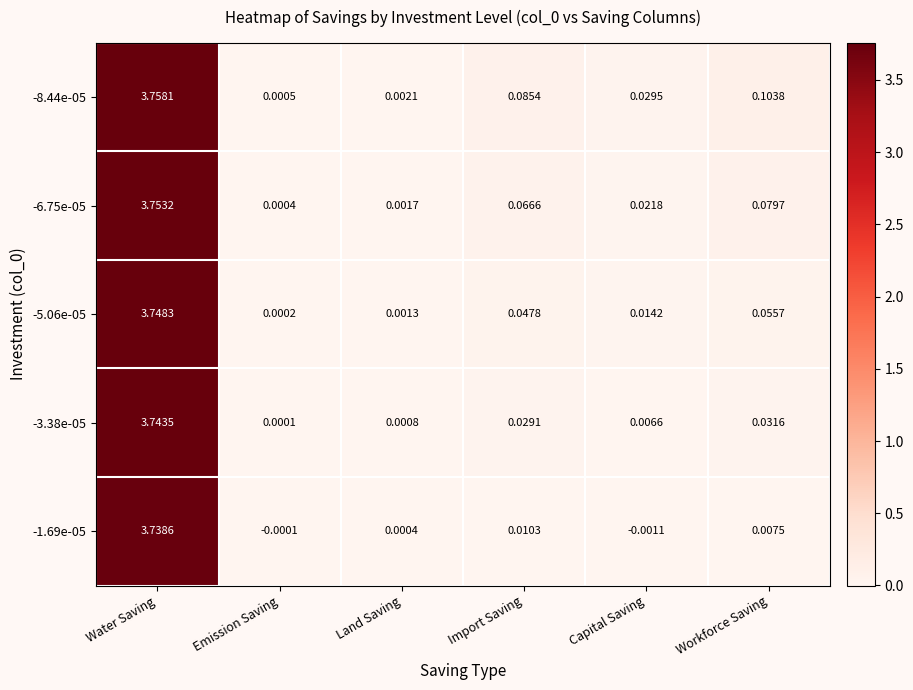

List the series in order of their peak value, lowest first.

-1.69e-05, -3.38e-05, -5.06e-05, -6.75e-05, -8.44e-05